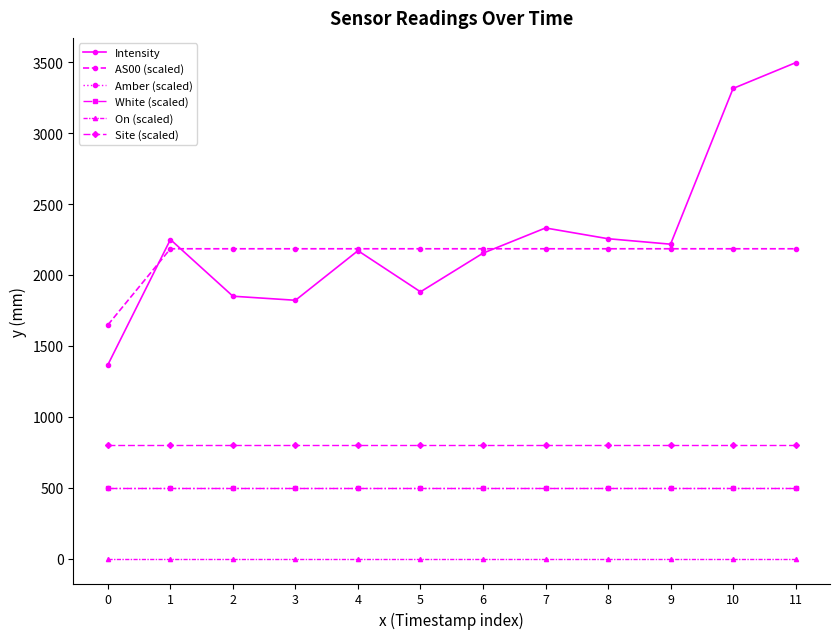

Is this an area chart (filled region under the line)?

No